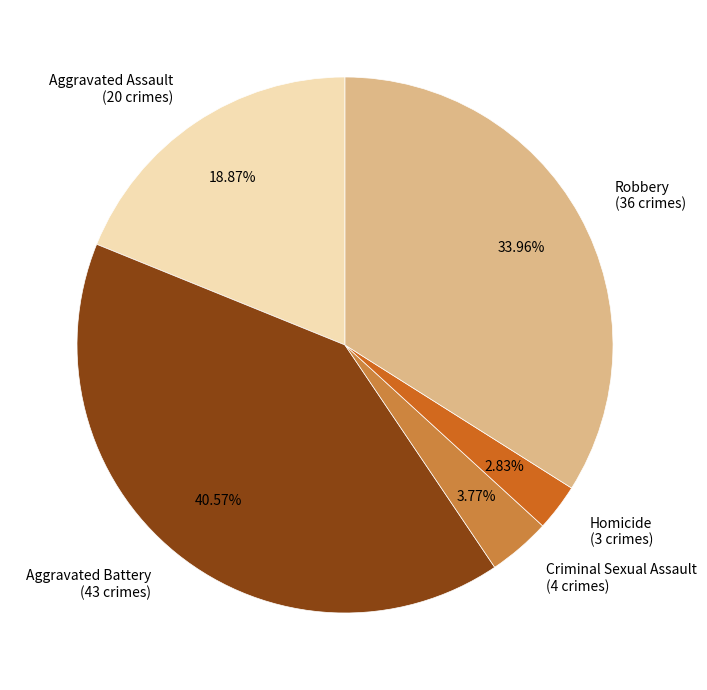

Which category has the smallest portion of the pie?

Homicide